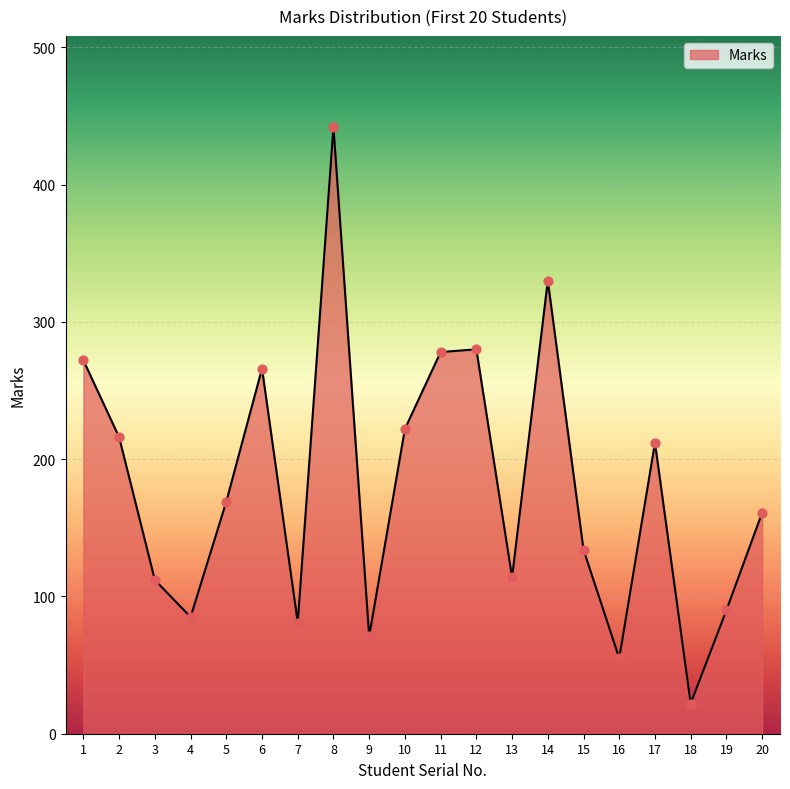

What is the change in value from 2 to 18?

-194